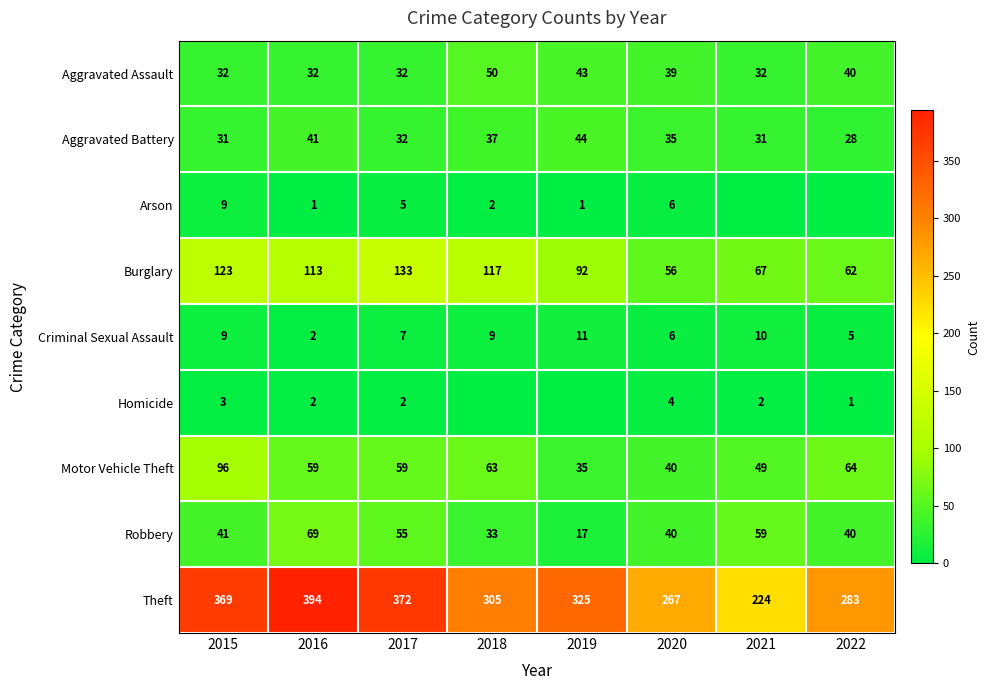

How many data points in Robbery are less than 41?

4